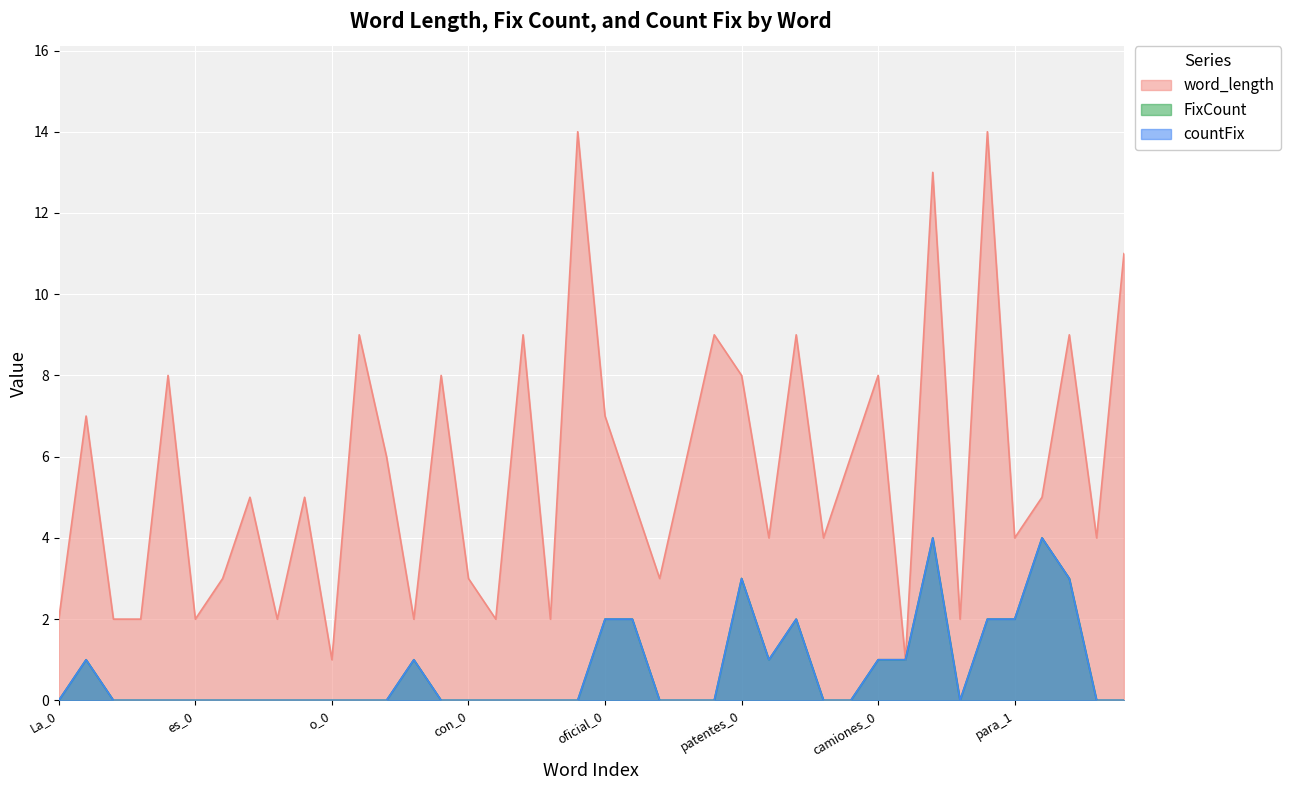

At vehiculos_0, list the series in order from smallest to largest.

FixCount, countFix, word_length